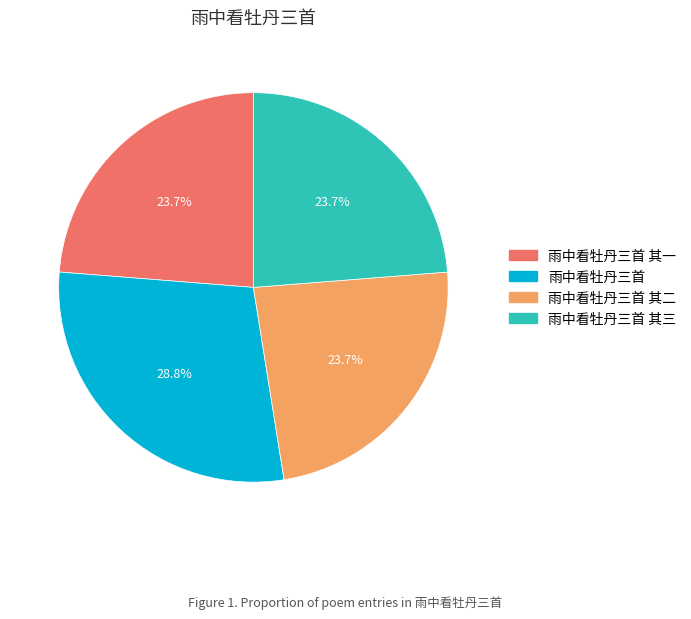

To the nearest percent, what is the difference between the 雨中看牡丹三首 其二 and 雨中看牡丹三首 slice percentages?

5%